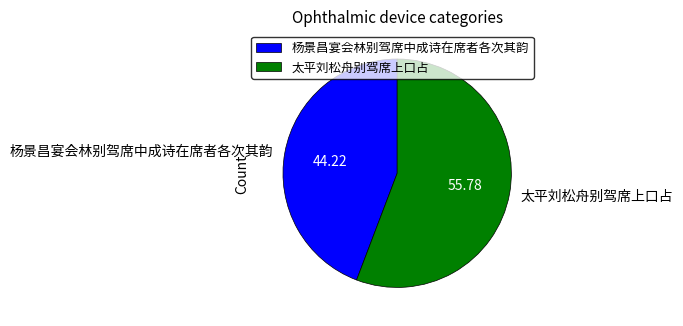

Is 太平刘松舟别驾席上口占 the majority of the pie?

Yes